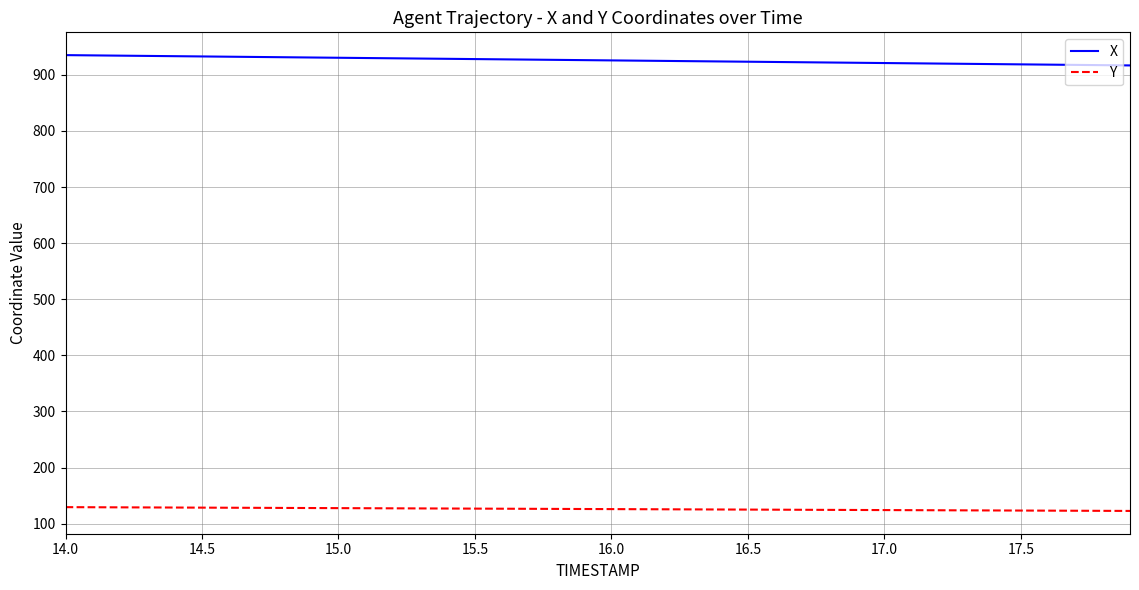

Rank the series by their maximum value, from lowest to highest.

Y, X